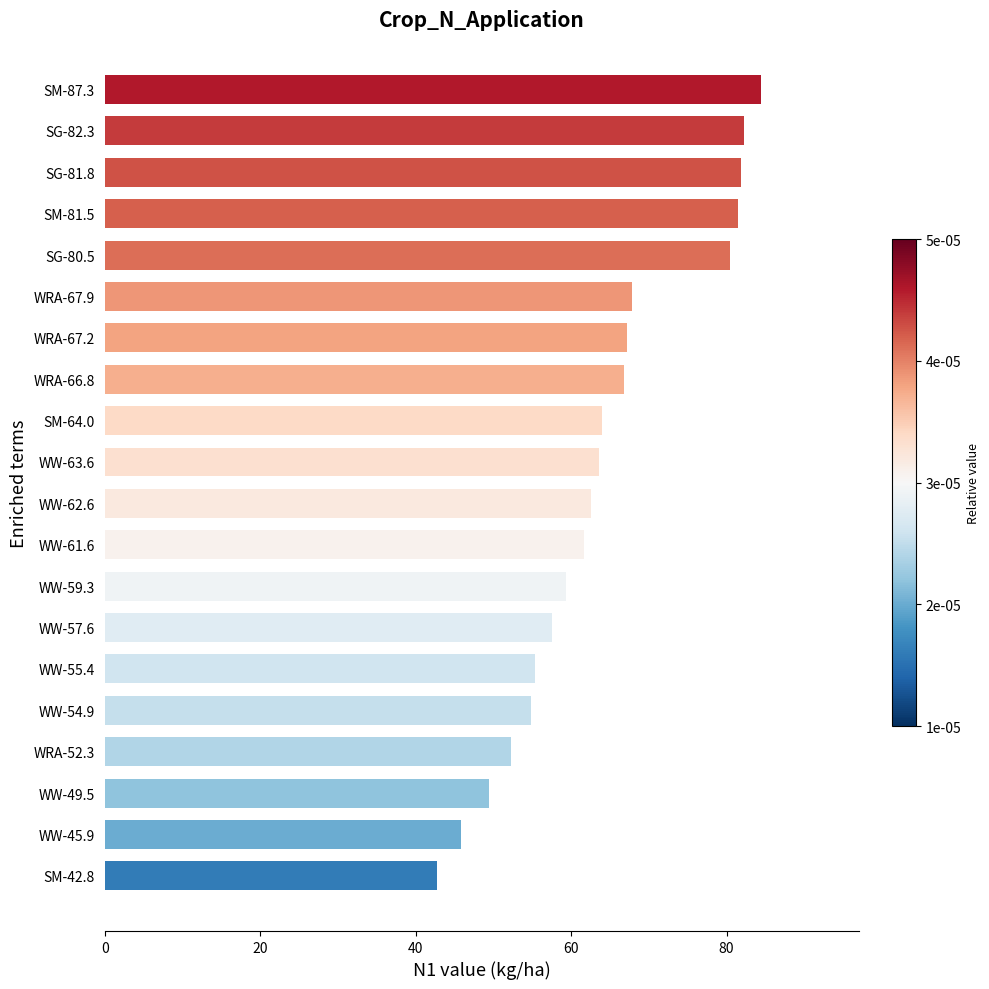

The chart shows a value of 108.7 at WRA-67.2. True or false?

False